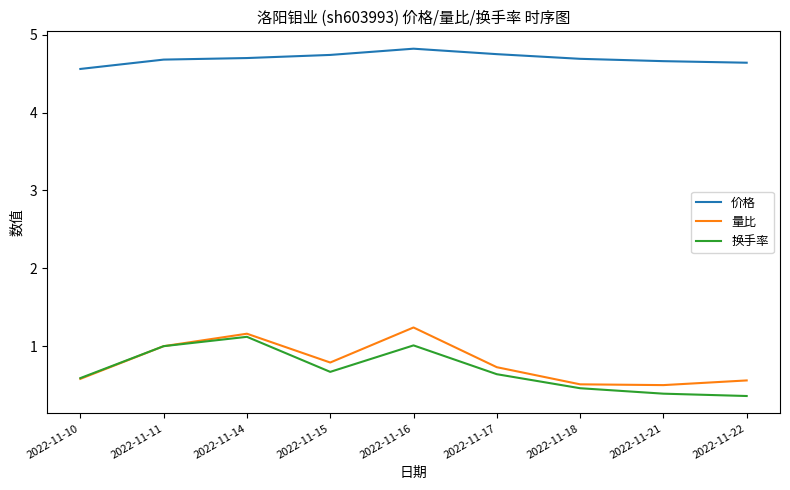

The value of 换手率 at 2022-11-10 is 0.9. True or false?

False